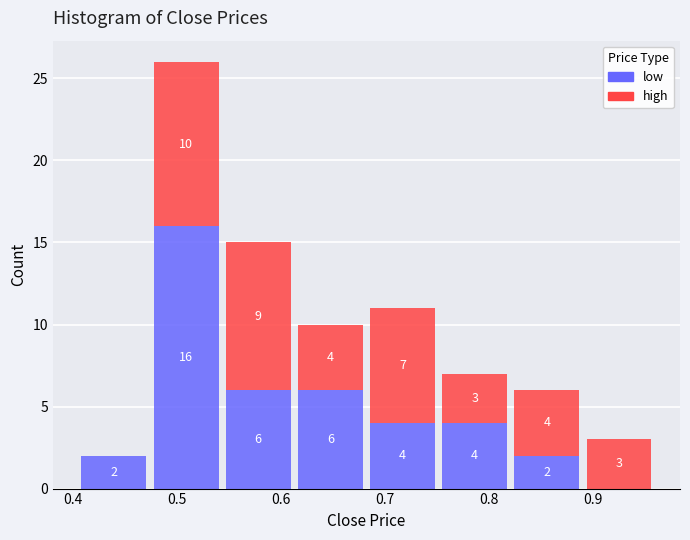

Which range on the x-axis has the tallest stacked bar (by total height)?

0.47 to 0.54